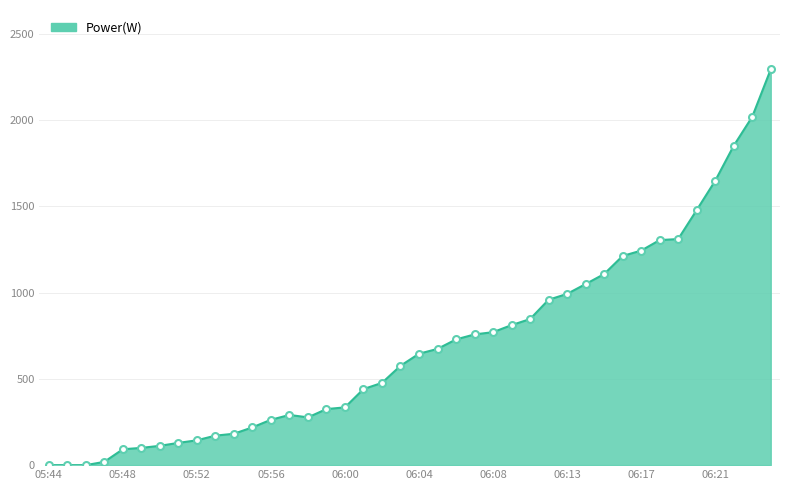

What is the difference between the maximum and minimum values?

2295